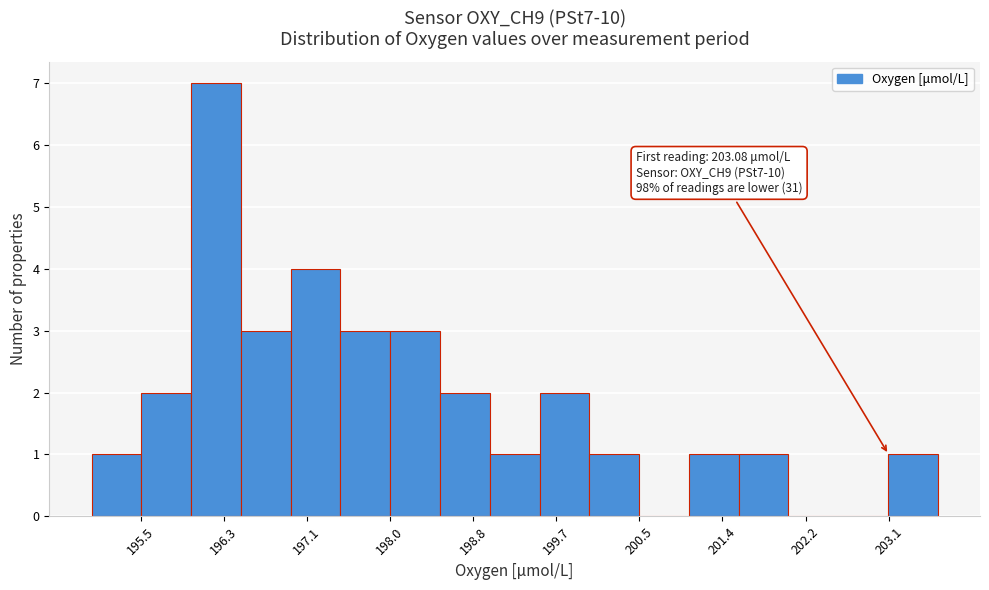

Which range on the x-axis has the tallest bar?

196.0 to 196.5